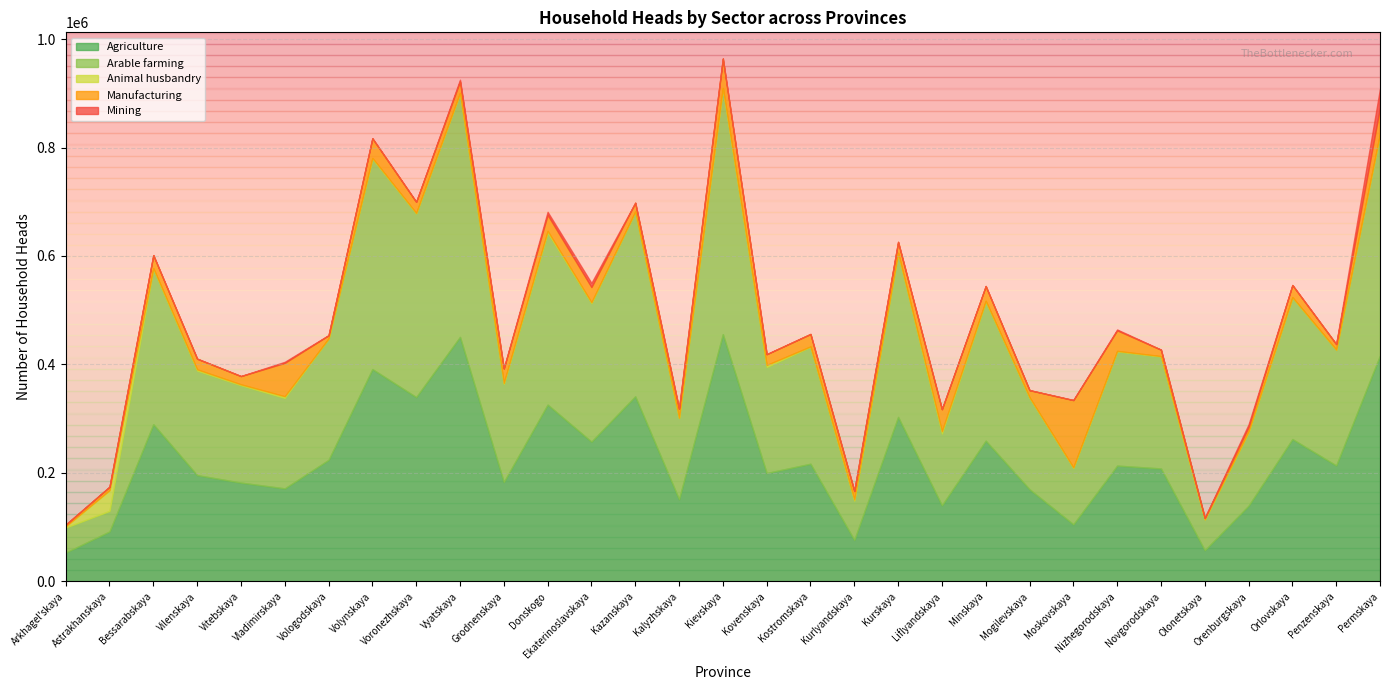

True or false: Animal husbandry has more than 1 points higher than both neighbors.

True